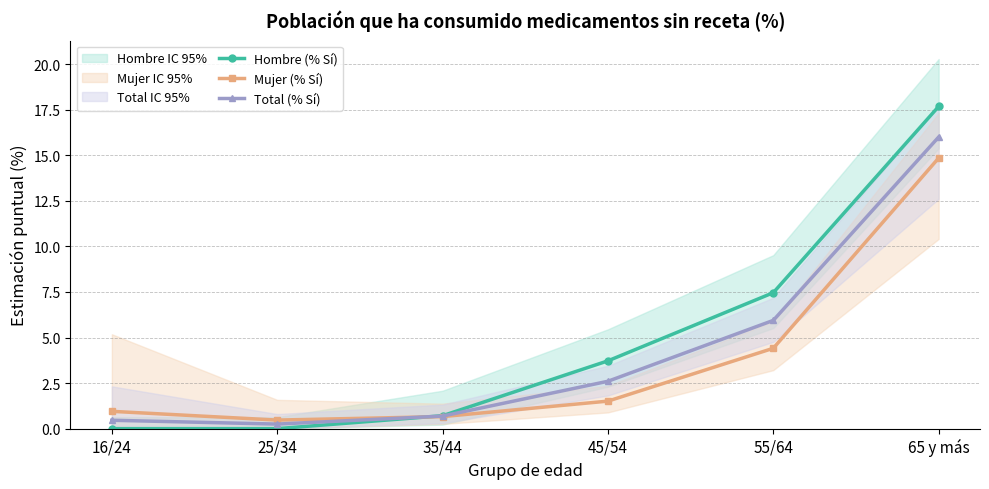

How many times do Mujer (% Sí) and Total (% Sí) cross each other?

1